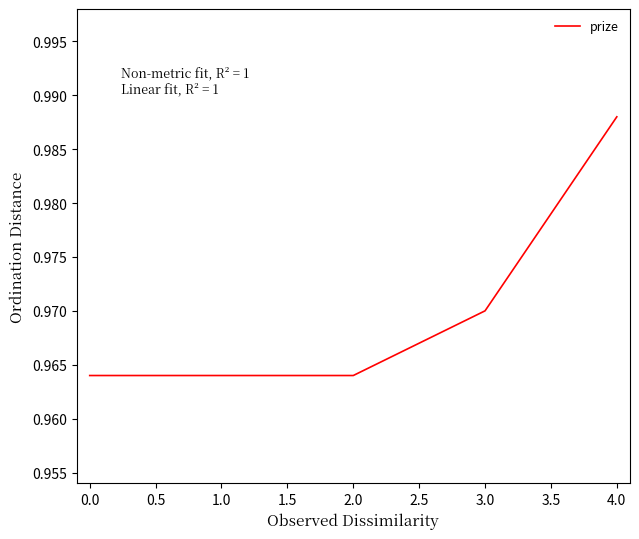

How many values are between 0 and 1?

5